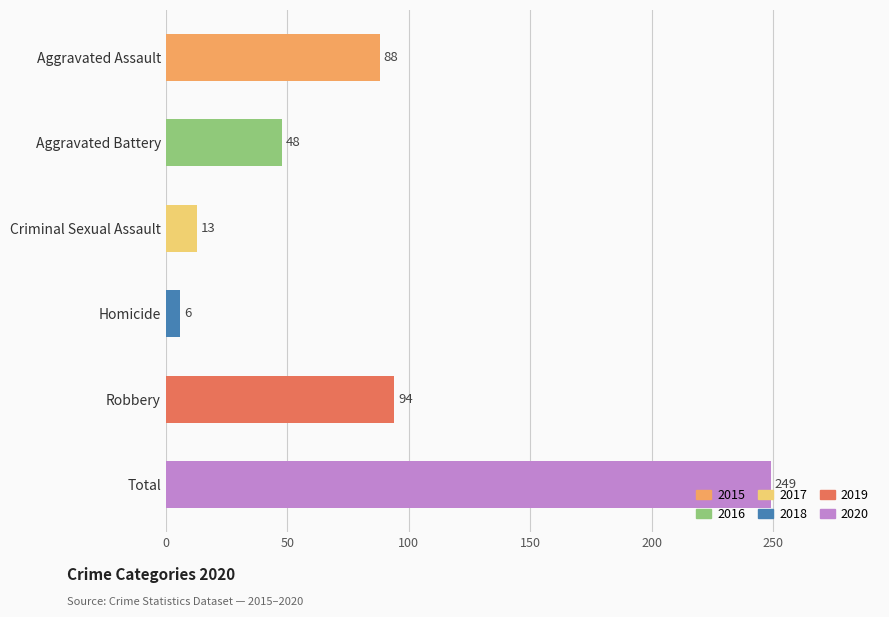

At which label is the value closest to 127?

Robbery